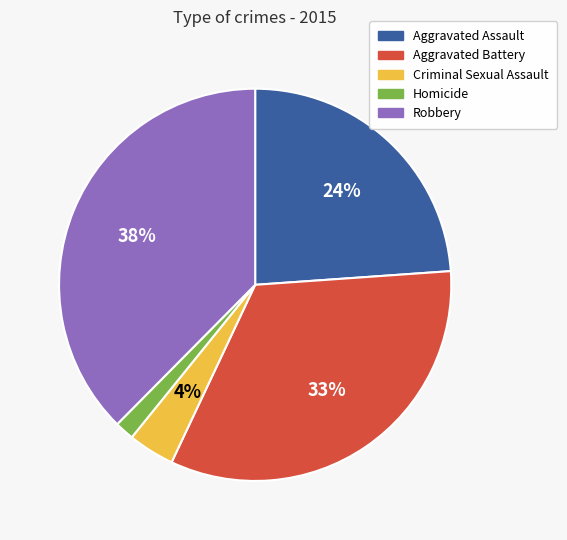

To the nearest percent, what portion does Aggravated Assault represent?

24%